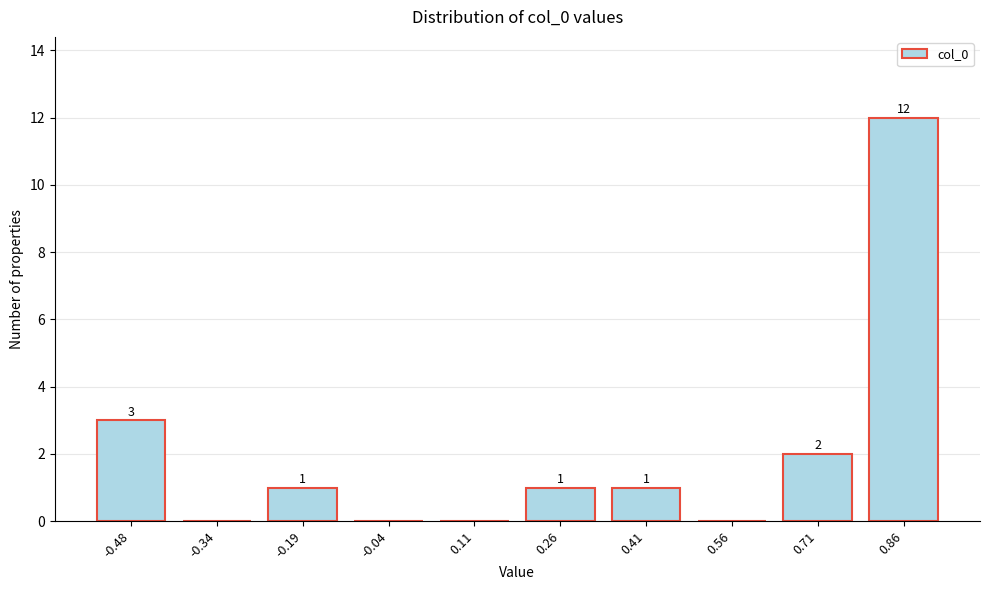

Reading left to right, extract all data points from this chart.

-0.48=3	-0.34=0	-0.19=1	-0.04=0	0.11=0	0.26=1	0.41=1	0.56=0	0.71=2	0.86=12